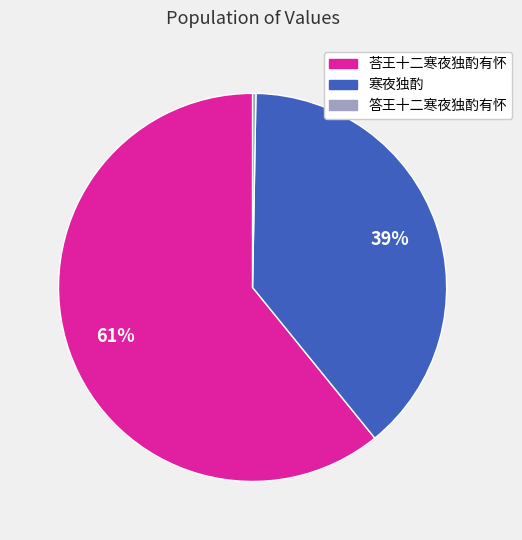

Which slice is the largest?

荅王十二寒夜独酌有怀